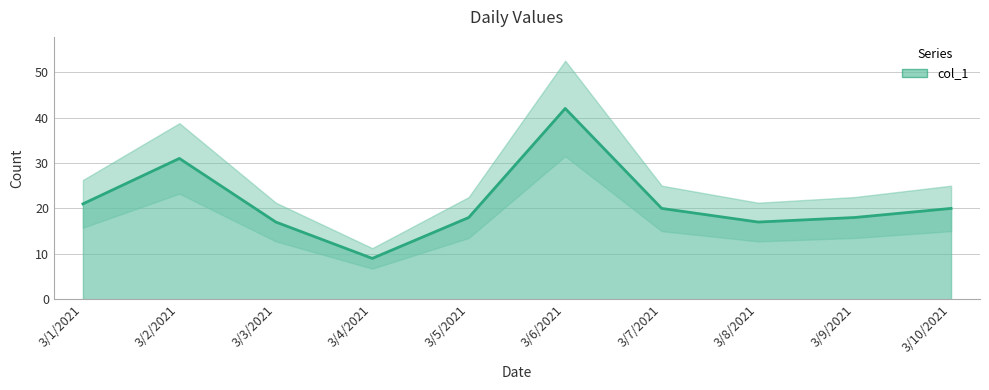

Reading right to left, list all the values displayed in this chart.

3/10/2021=20	3/9/2021=18	3/8/2021=17	3/7/2021=20	3/6/2021=42	3/5/2021=18	3/4/2021=9	3/3/2021=17	3/2/2021=31	3/1/2021=21